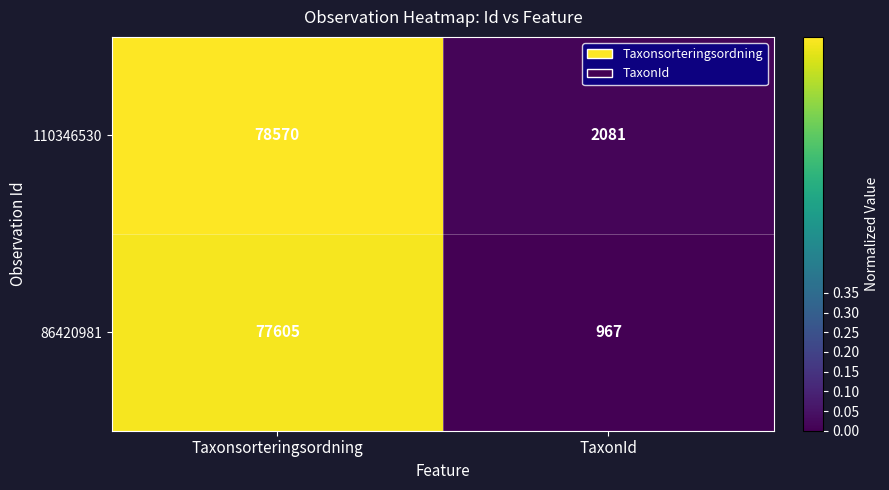

What is the difference between the 110346530 values at TaxonId and Taxonsorteringsordning?

76489